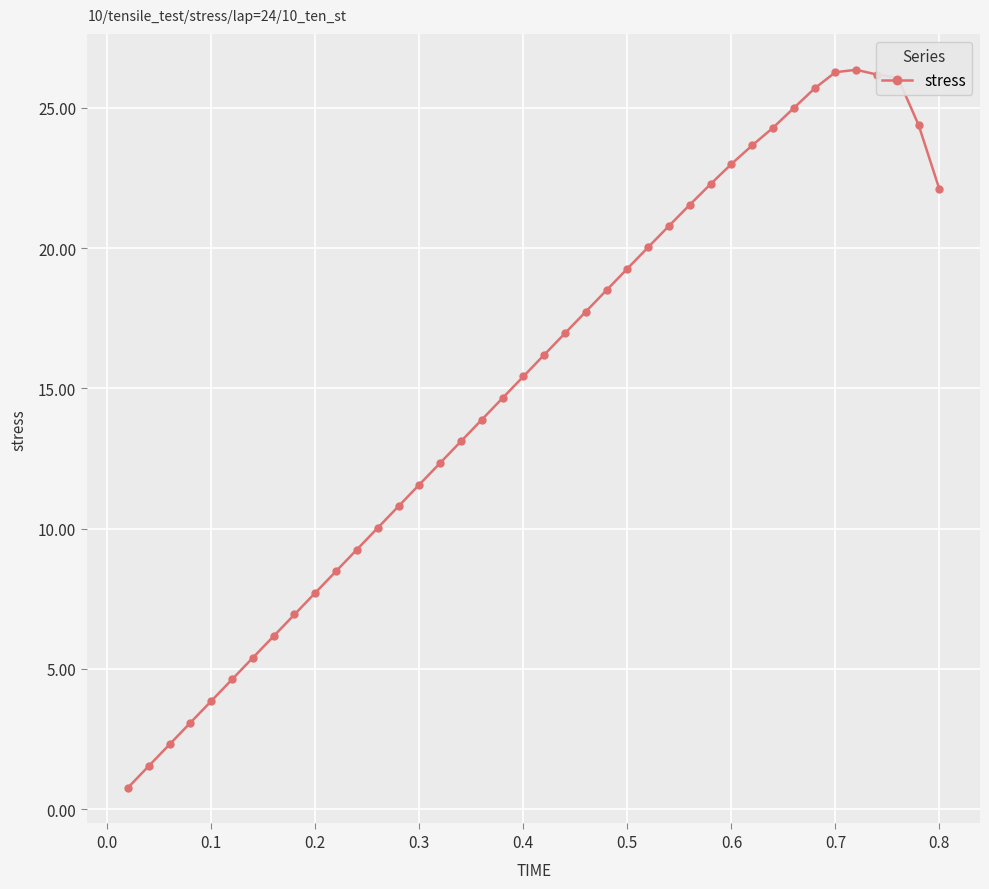

What is the sum of all values?

608.4